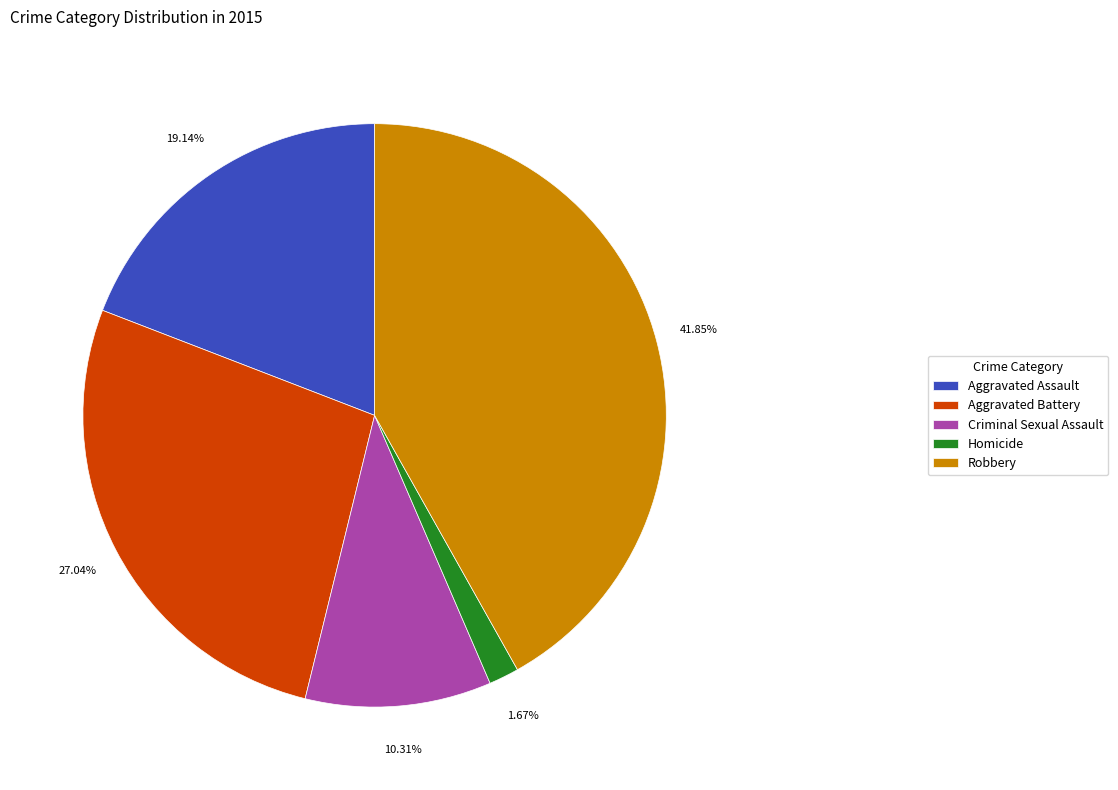

What percentage is the Robbery slice, to the nearest percent?

42%